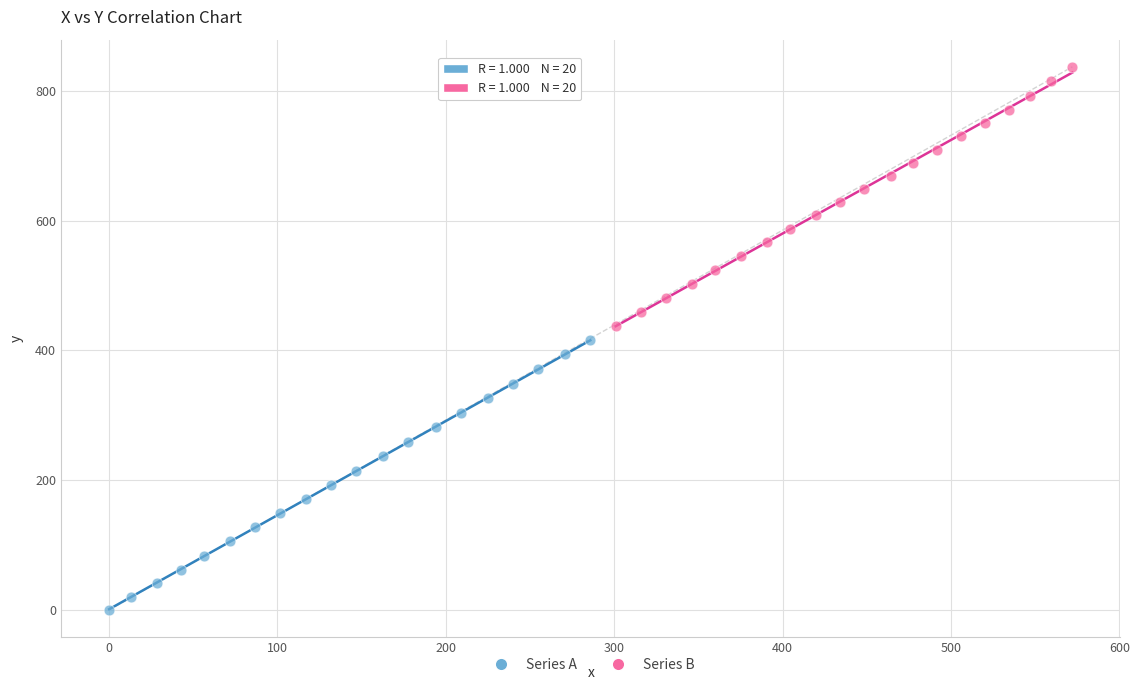

Which series contains the lowest Y value?

Series A